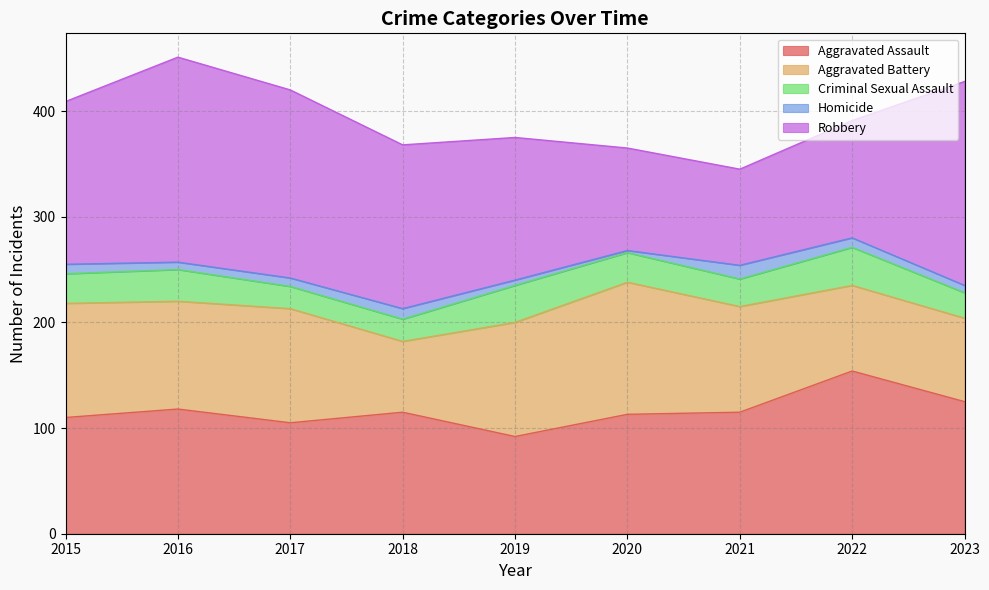

At which category does the chart reach its peak across all series?

2016